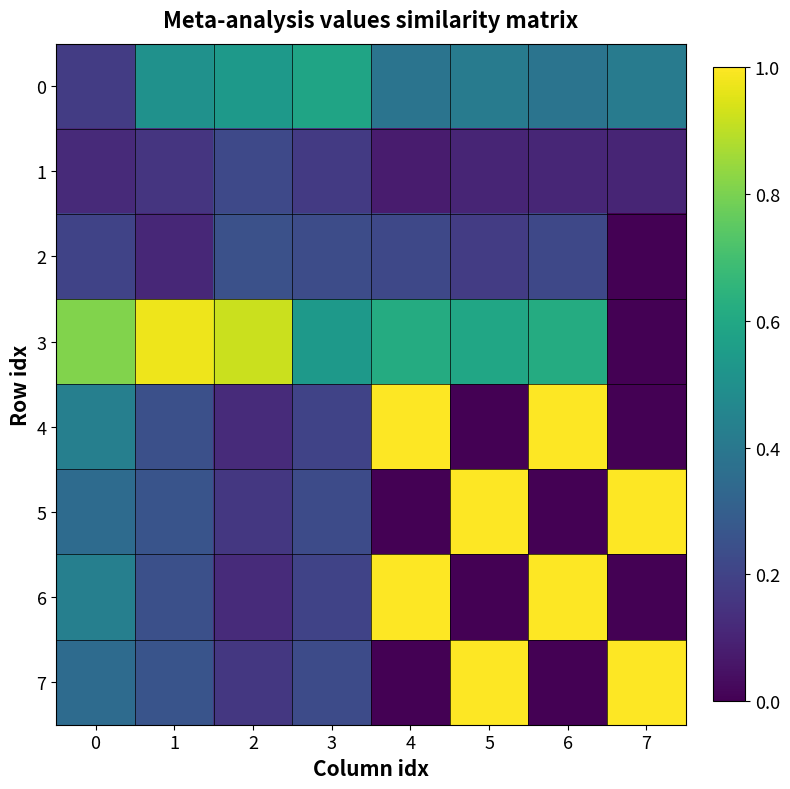

Reading left to right, what are all the values shown in this chart?

0: 0=0.2	1=0.5	2=0.5	3=0.6	4=0.4	5=0.4	6=0.4	7=0.4
1: 0=0.1	1=0.2	2=0.2	3=0.2	4=0.1	5=0.1	6=0.1	7=0.1
2: 0=0.2	1=0.1	2=0.2	3=0.2	4=0.2	5=0.2	6=0.2	7=0.0
3: 0=0.8	1=1.0	2=0.9	3=0.5	4=0.6	5=0.6	6=0.6	7=0.0
4: 0=0.4	1=0.2	2=0.1	3=0.2	4=1.0	5=0.0	6=1.0	7=0.0
5: 0=0.3	1=0.3	2=0.2	3=0.2	4=0.0	5=1.0	6=0.0	7=1.0
6: 0=0.4	1=0.2	2=0.1	3=0.2	4=1.0	5=0.0	6=1.0	7=0.0
7: 0=0.3	1=0.3	2=0.2	3=0.2	4=0.0	5=1.0	6=0.0	7=1.0